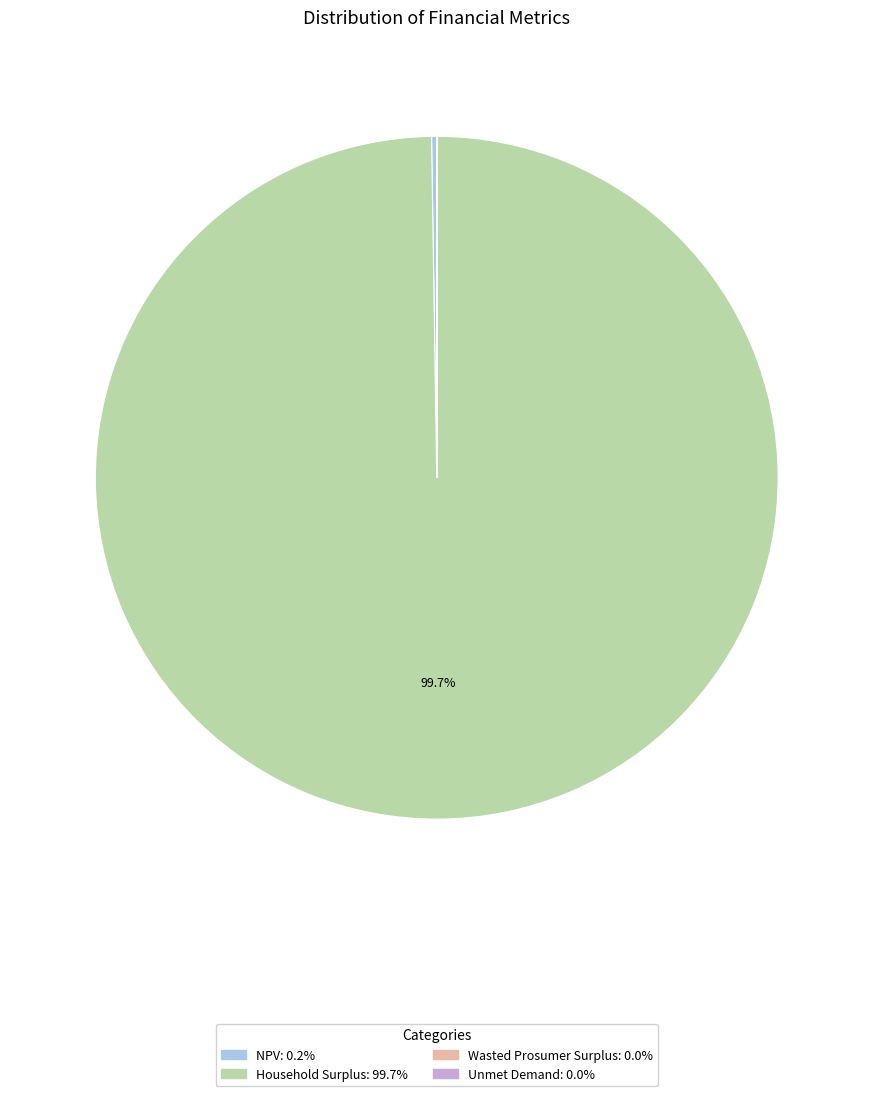

Which category accounts for the majority?

Household Surplus